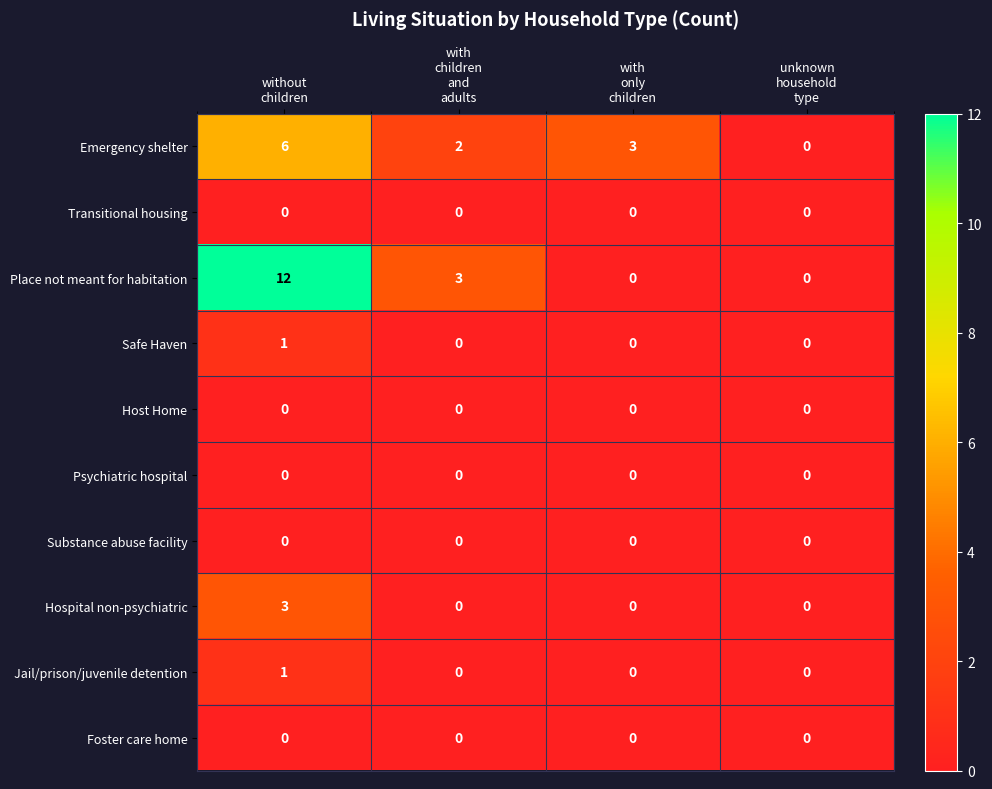

How many Place not meant for habitation values are between 0 and 12?

4